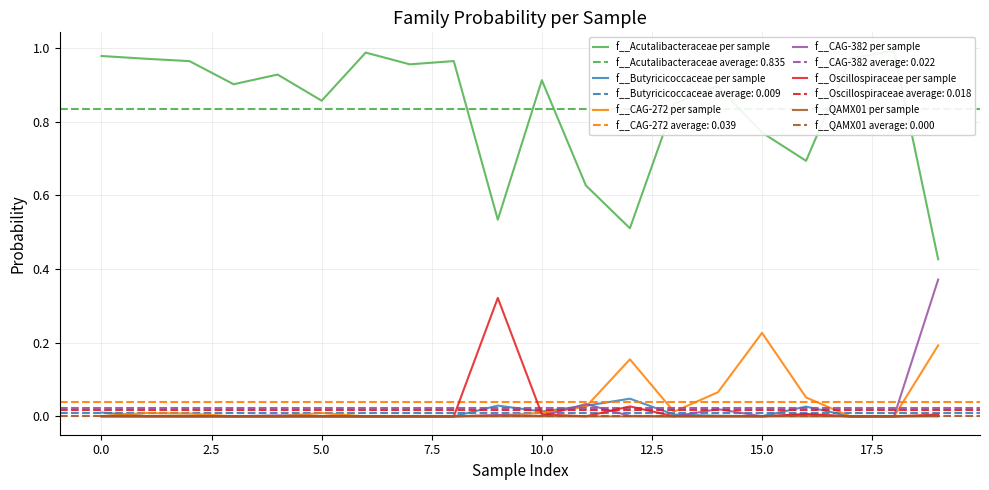

The value of f__CAG-272 per sample at 5.0 is 0.0. True or false?

False